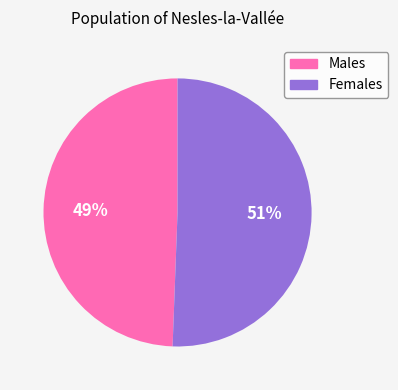

Which slice is the largest?

Females